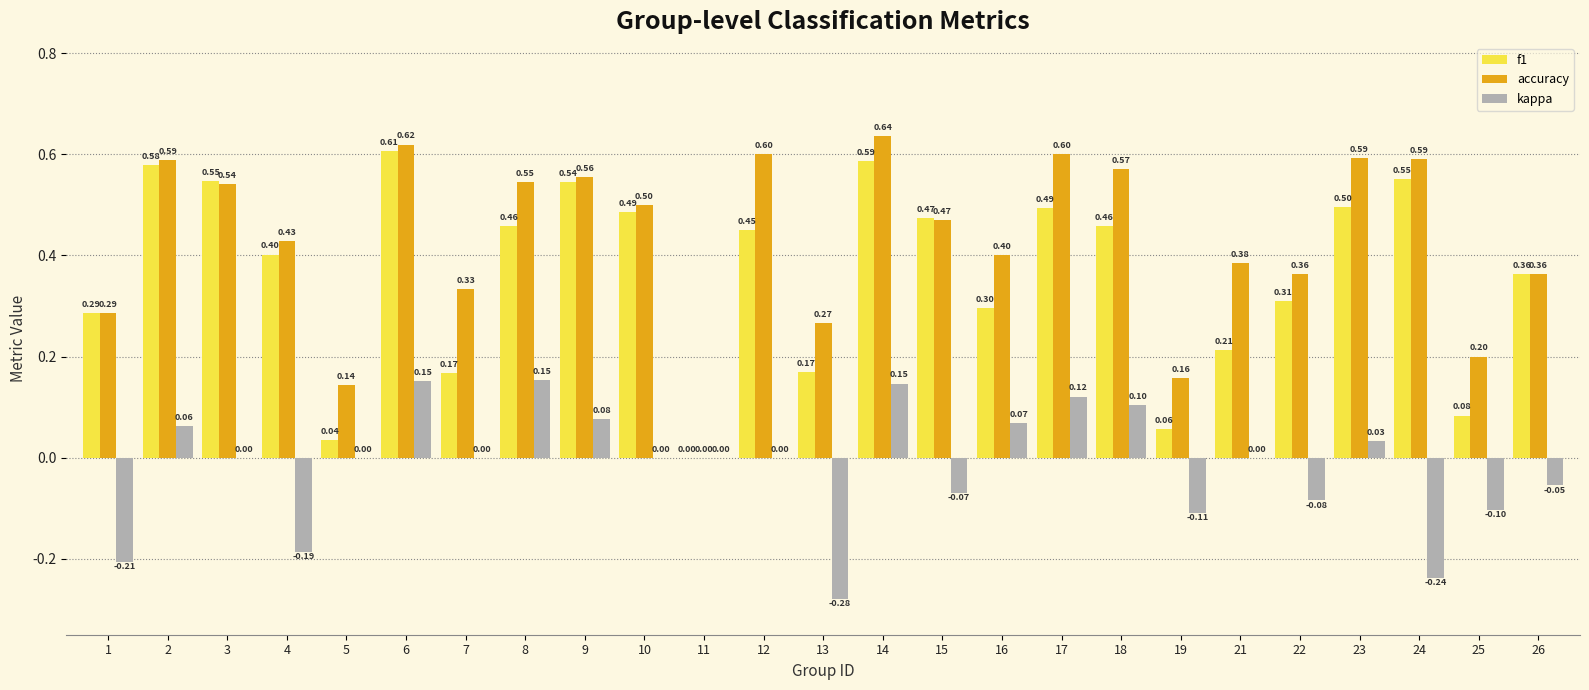

At which label does f1 reach its peak?

6